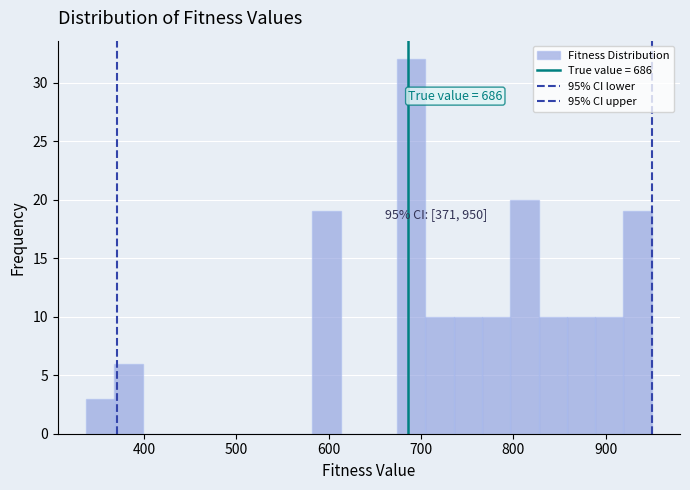

Around what value on the x-axis is the tallest bar? Give the approximate position of its centre, as read against the axis.

690